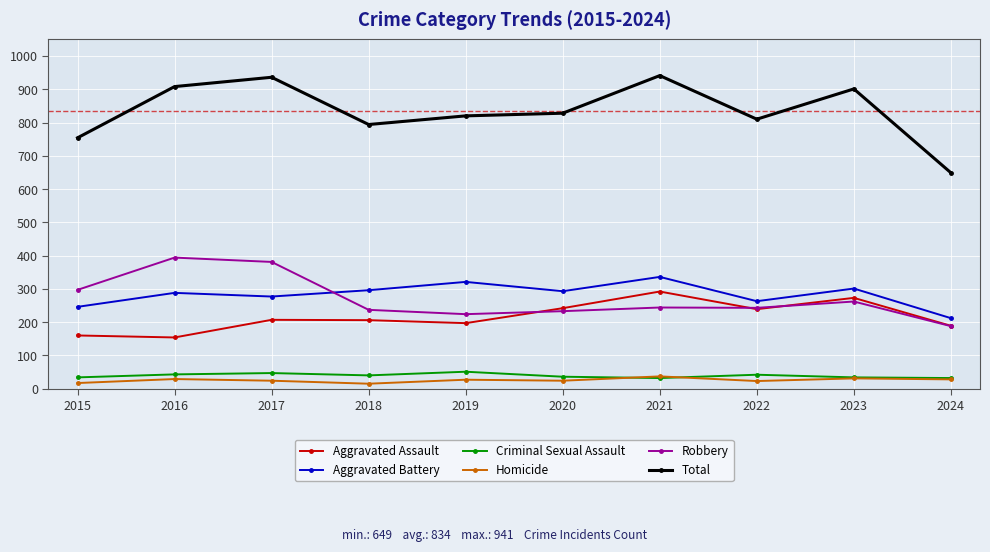

What is the spread (max minus min) of values at 2017?

912